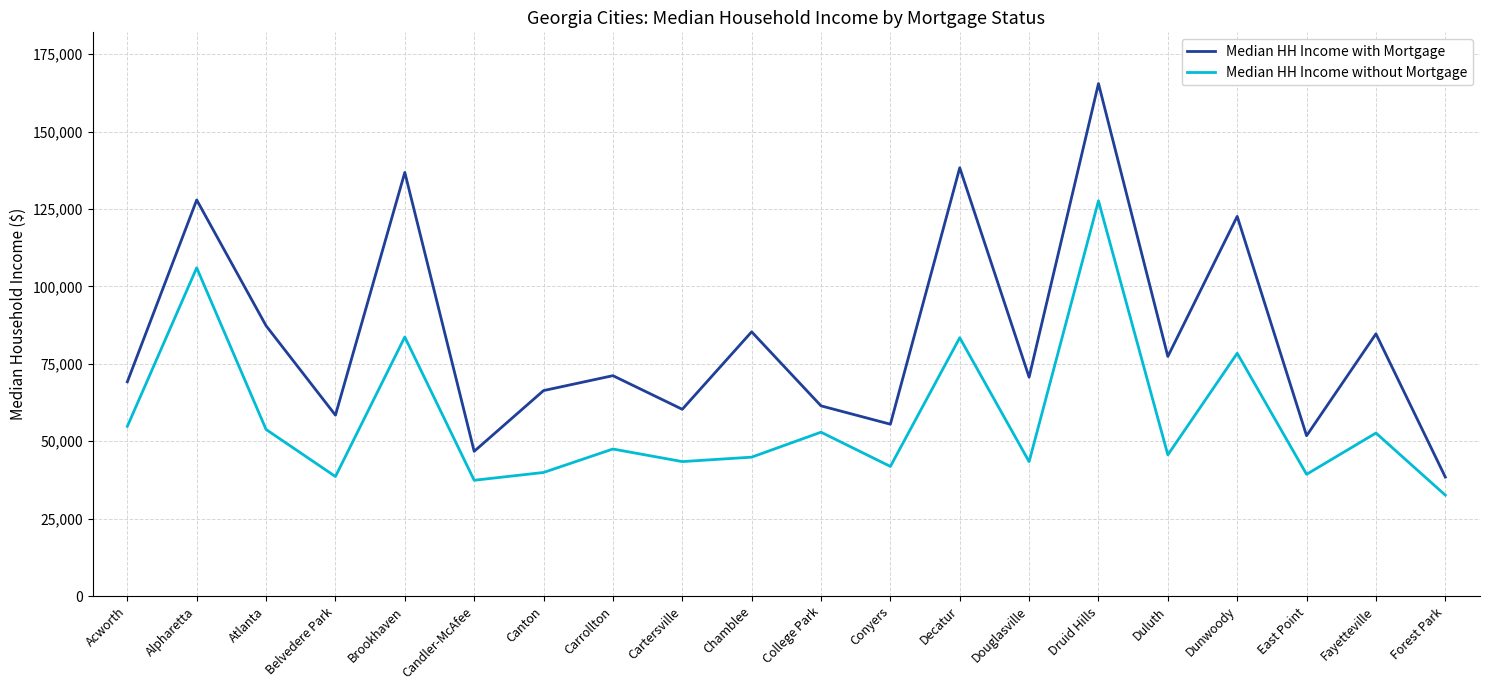

In Median HH Income without Mortgage, how many points are higher than both neighbors (excluding endpoints)?

8